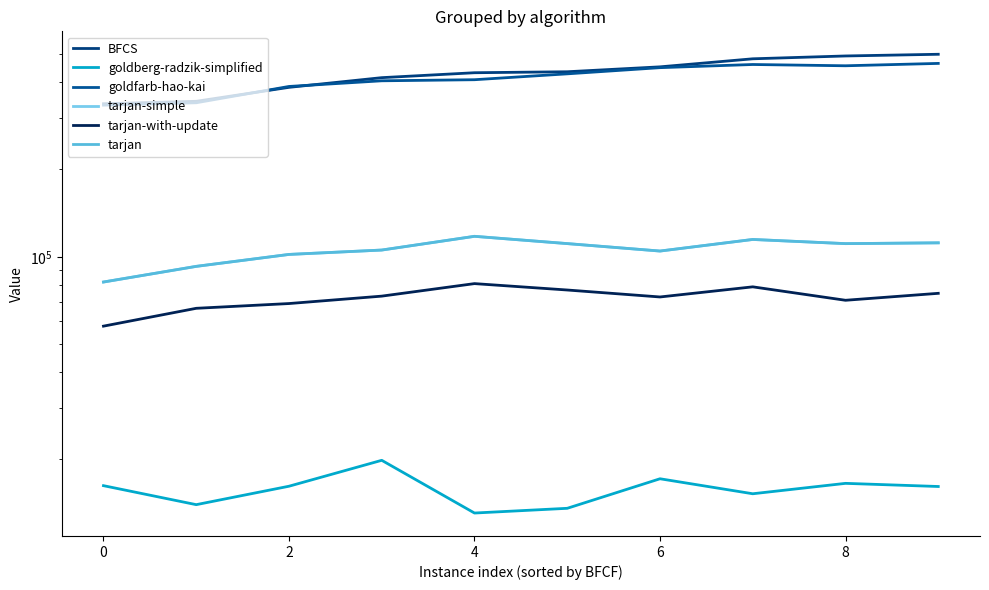

What is the sum of all tarjan values?

1052533